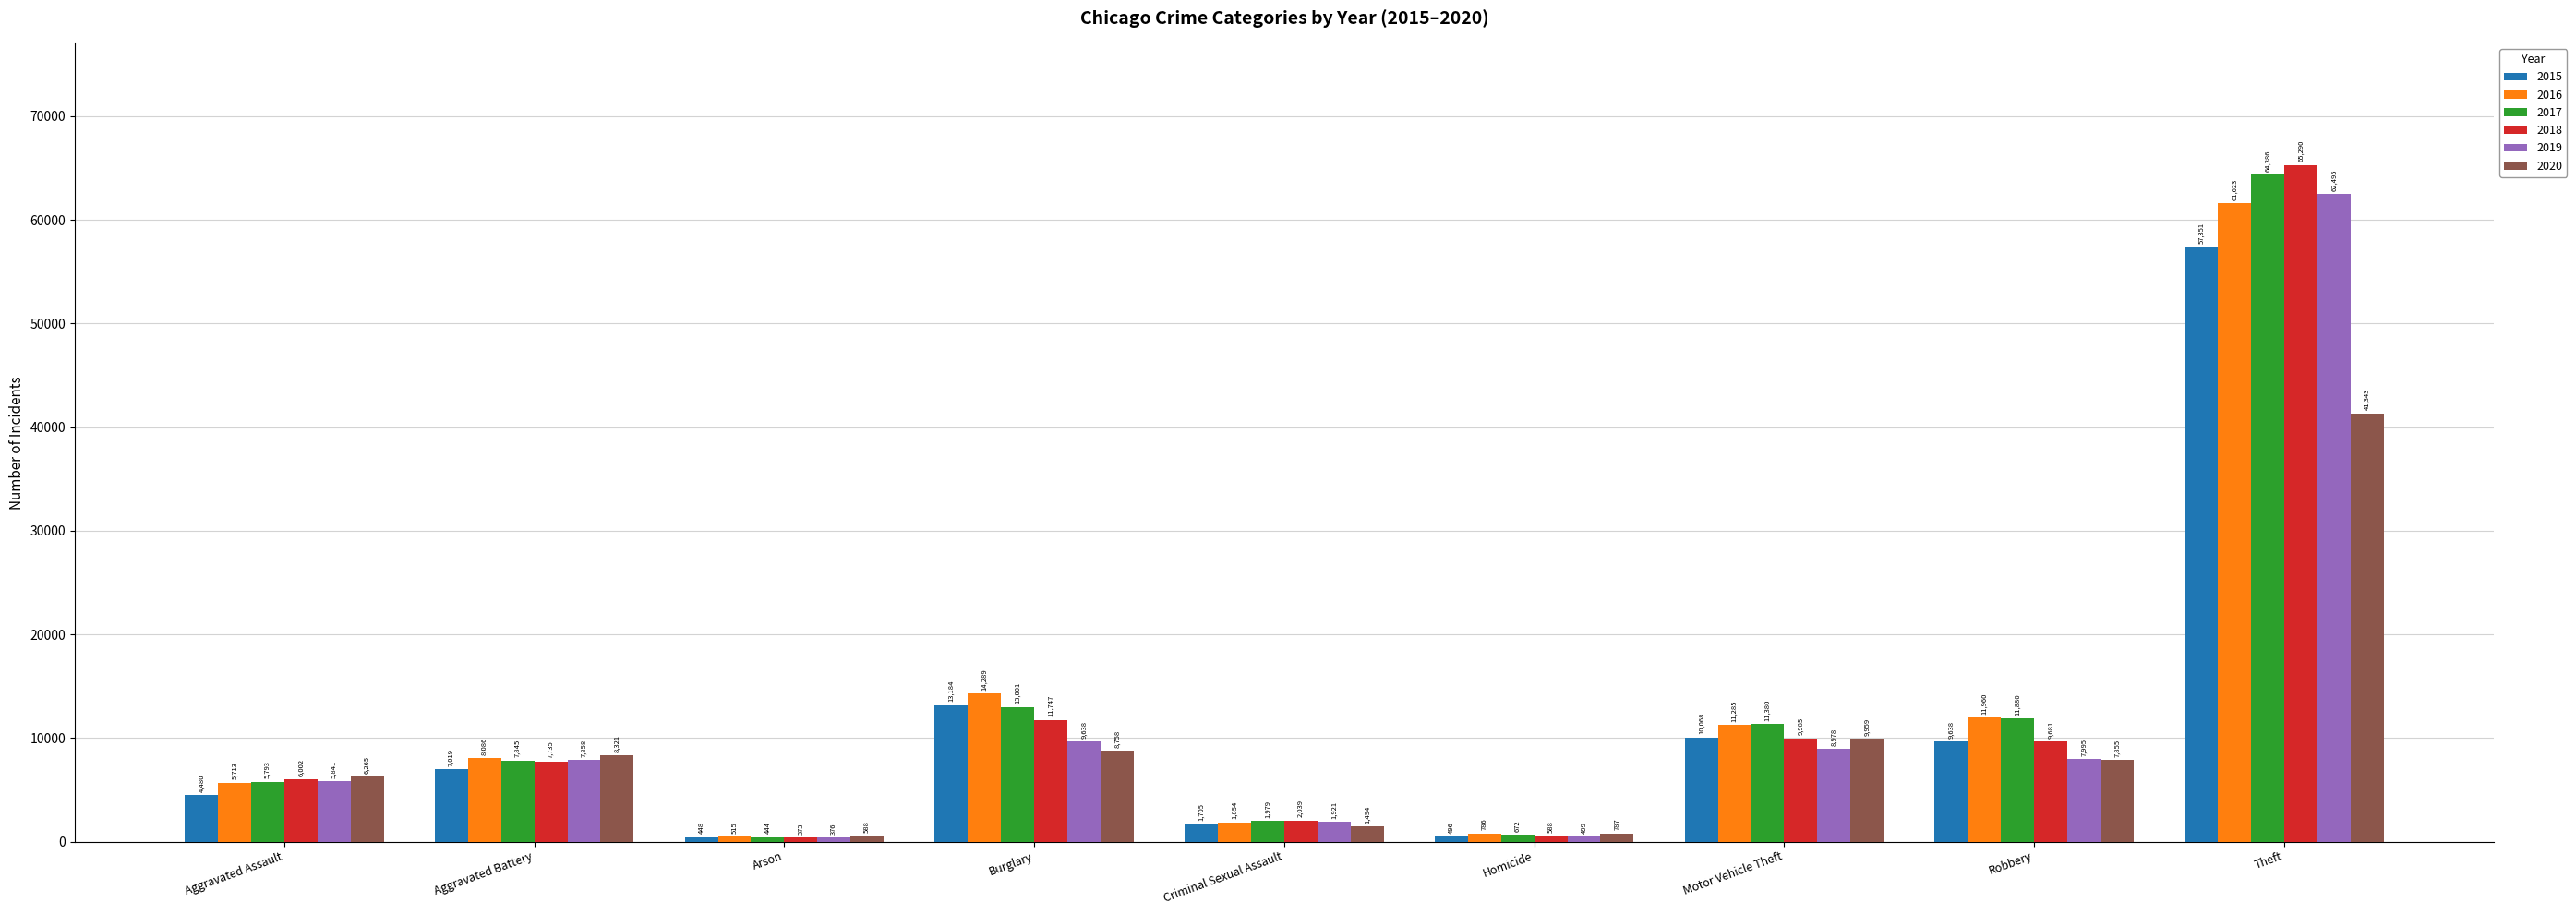

At which category does the chart reach its peak across all series?

Theft